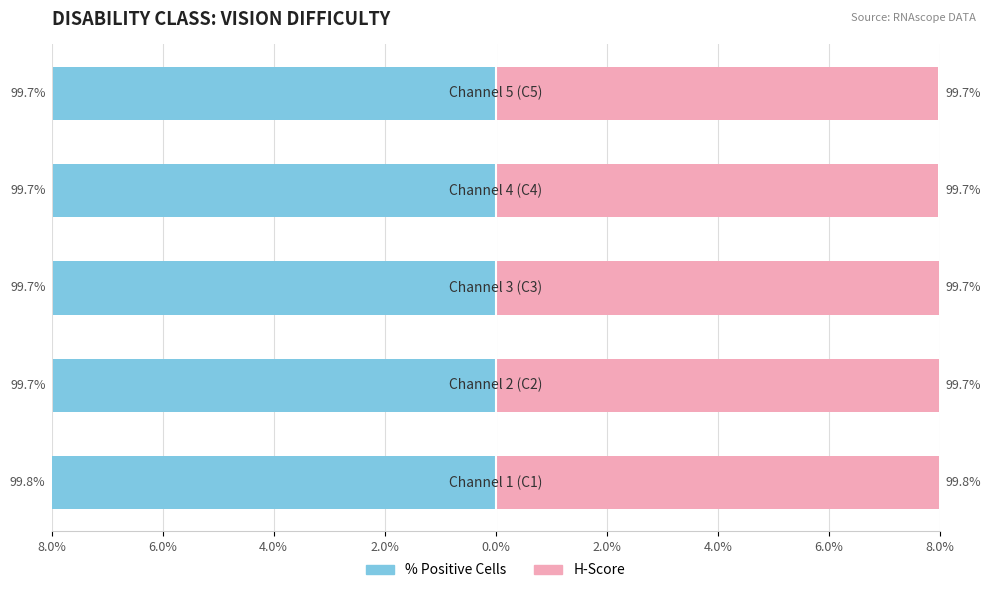

What is the greatest value displayed?

8.0